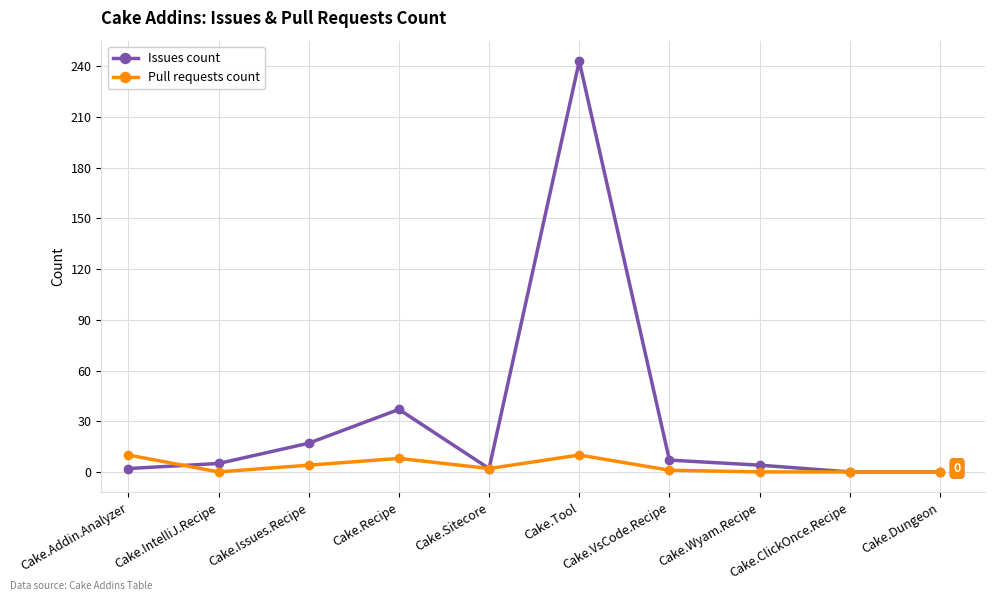

At how many categories does at least one series exceed 202?

1